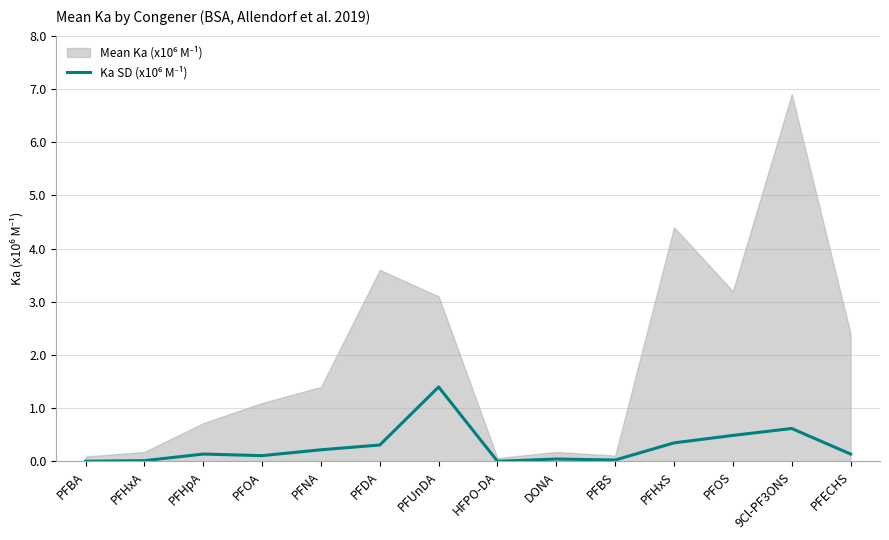

How many points are higher than both their immediate neighbors (excluding endpoints)?

4